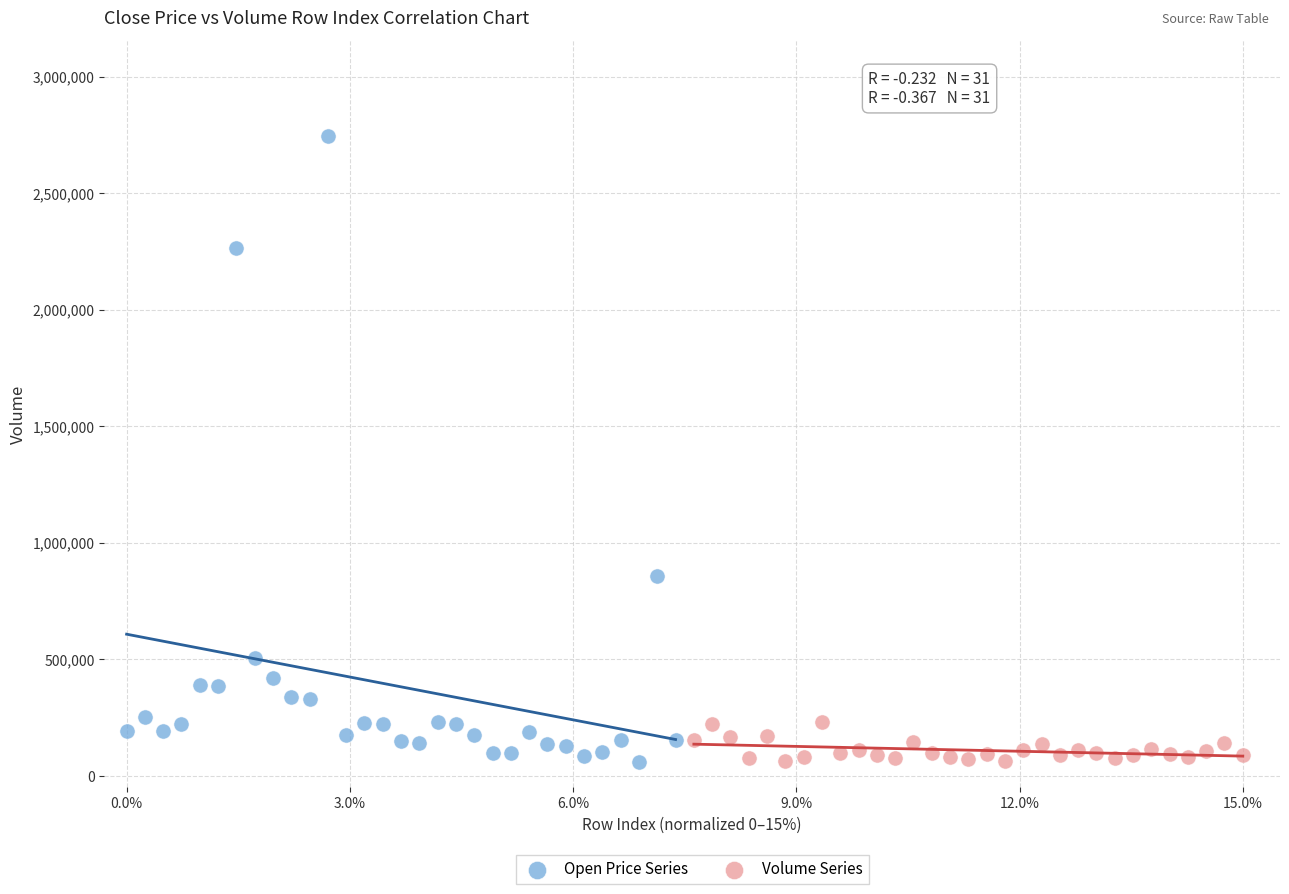

Which series contains the highest Y value?

Open Price Series